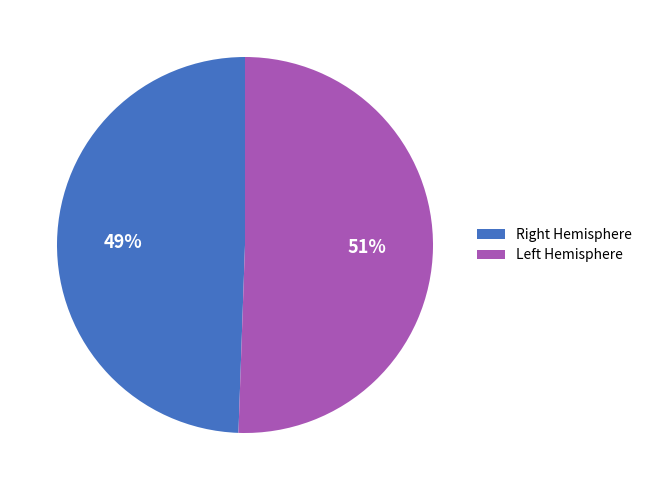

What is the smallest slice in the pie chart?

Right Hemisphere